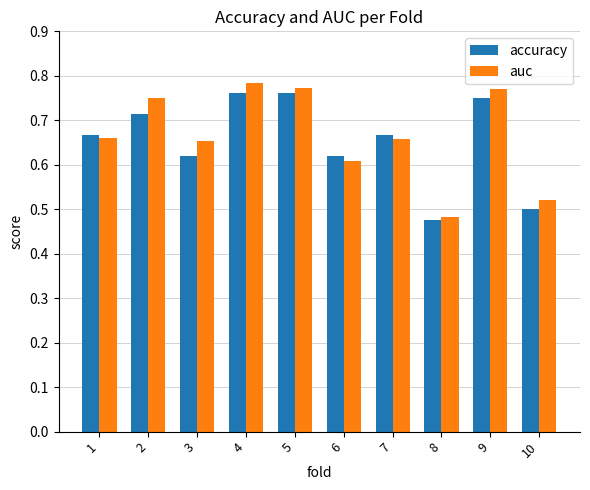

True or false: auc has a value of 0.3 at 5.

False